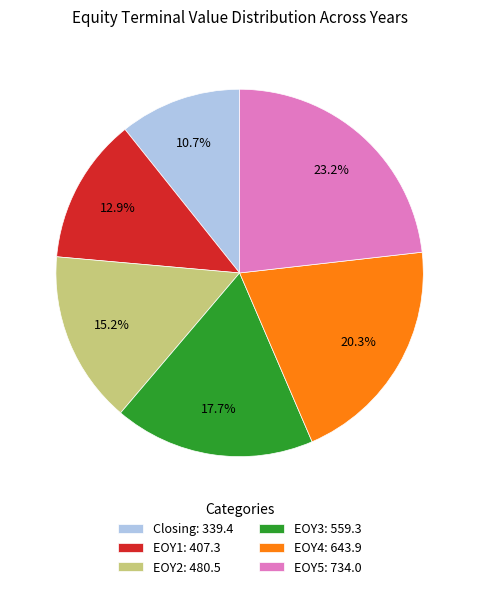

What percentage do EOY1: 407.3 and EOY2: 480.5 together represent?

28.1%